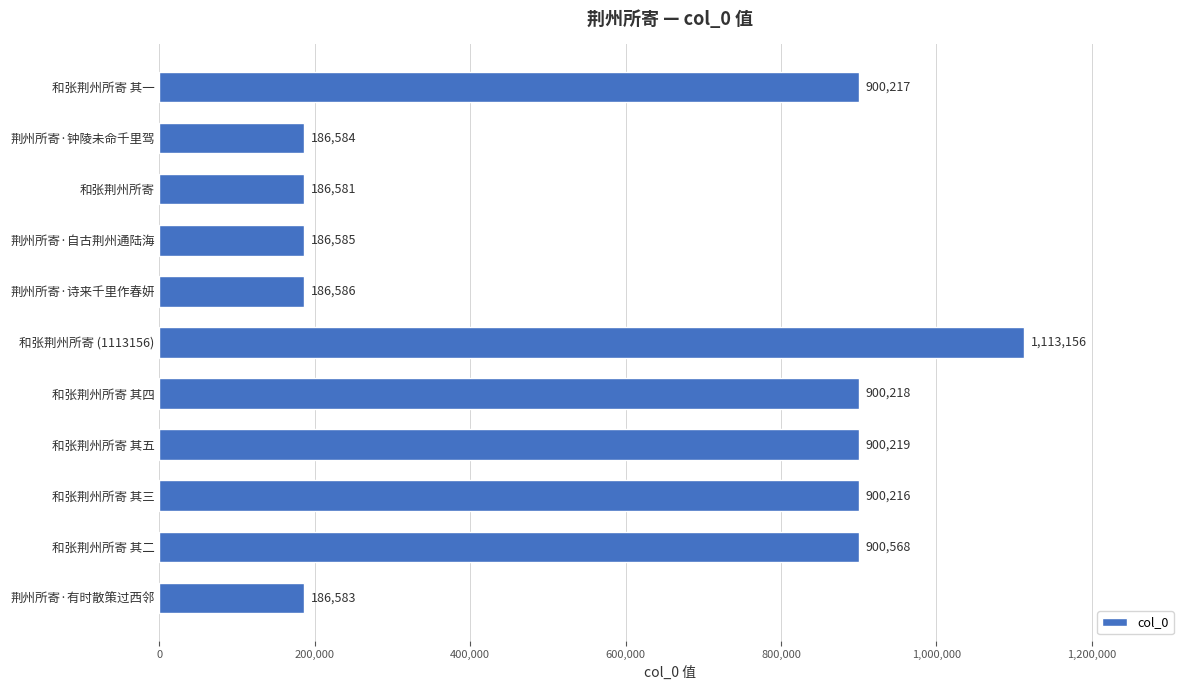

Rank the categories by value from lowest to highest.

和张荆州所寄, 荆州所寄·有时散策过西邻, 荆州所寄·钟陵未命千里驾, 荆州所寄·自古荆州通陆海, 荆州所寄·诗来千里作春妍, 和张荆州所寄 其三, 和张荆州所寄 其一, 和张荆州所寄 其四, 和张荆州所寄 其五, 和张荆州所寄 其二, 和张荆州所寄 (1113156)